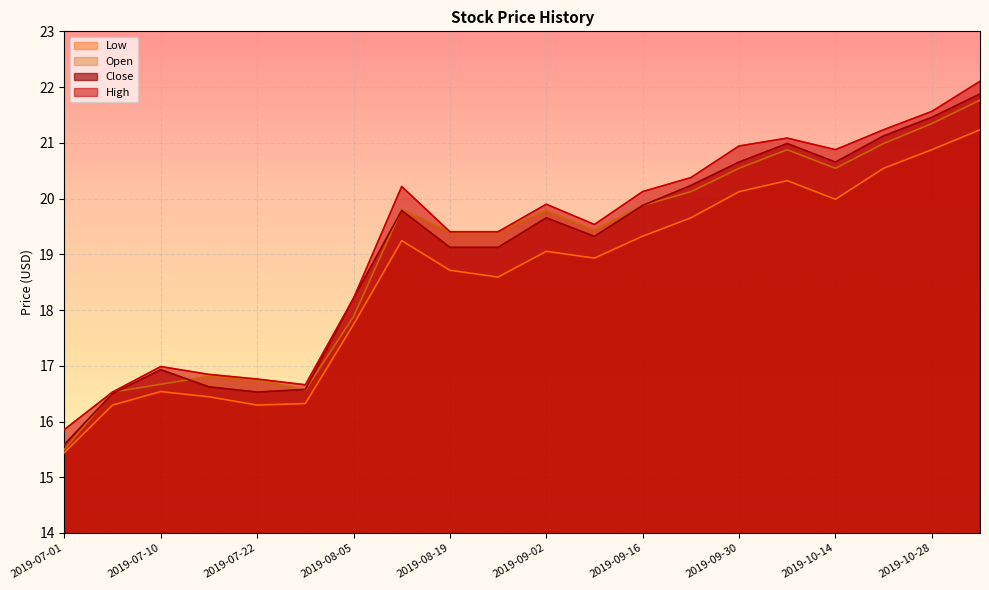

What position from the left is 2019-08-19?

9